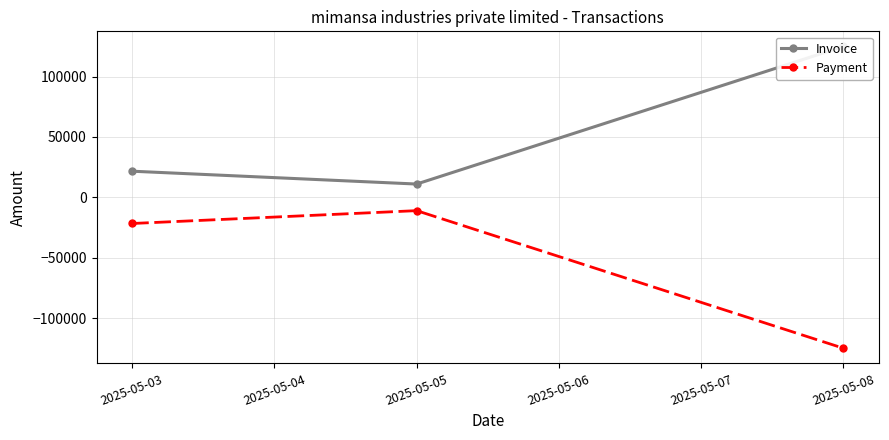

How many lines are shown in the chart?

2